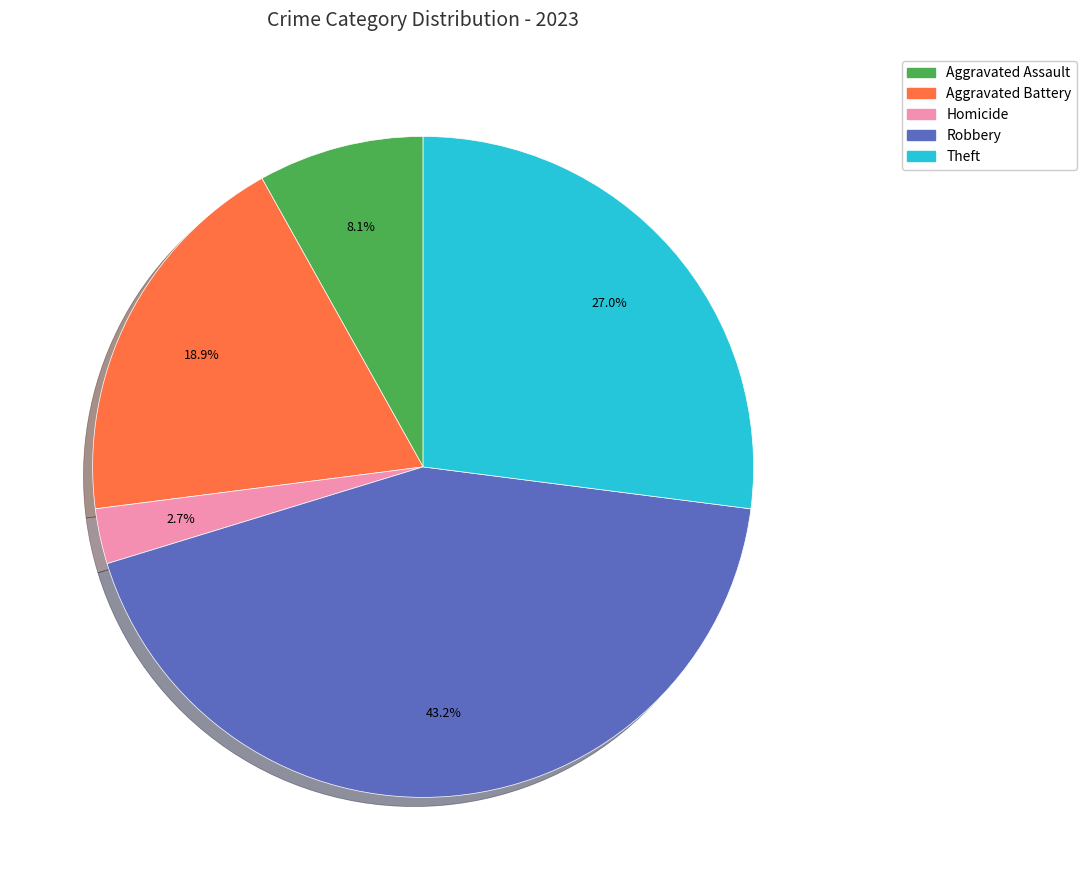

Rank the categories by value from highest to lowest.

Robbery, Theft, Aggravated Battery, Aggravated Assault, Homicide